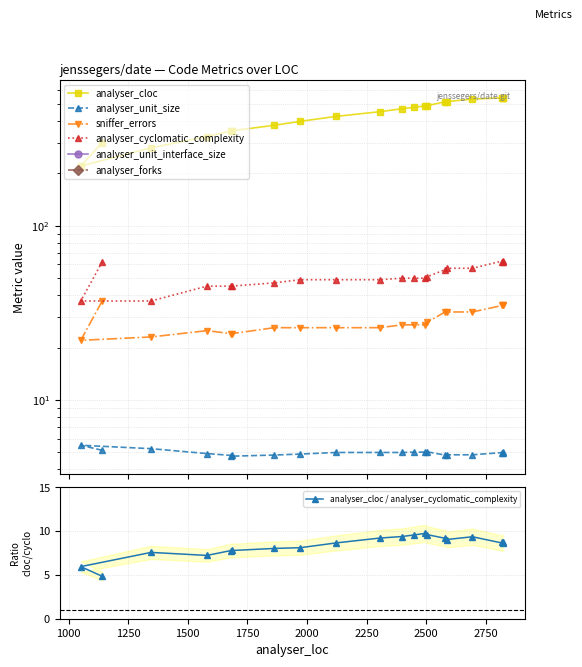

True or false: analyser_cloc and sniffer_errors intersect in this chart.

False